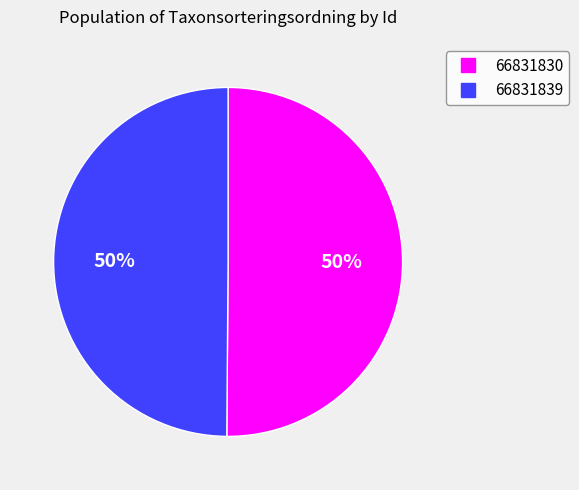

Is the sum of 66831839 and 66831830 greater than half?

Yes